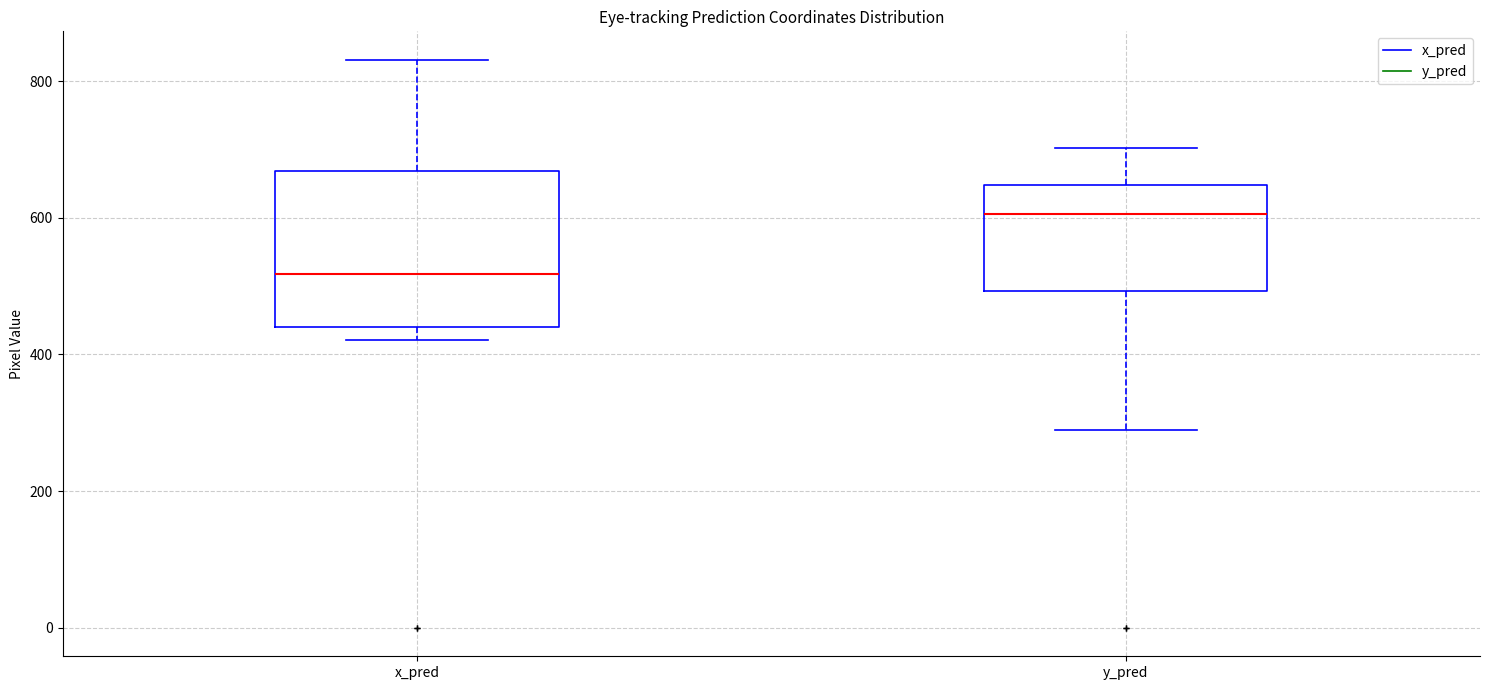

Which box is the tallest, from its lower edge to its upper edge?

x_pred